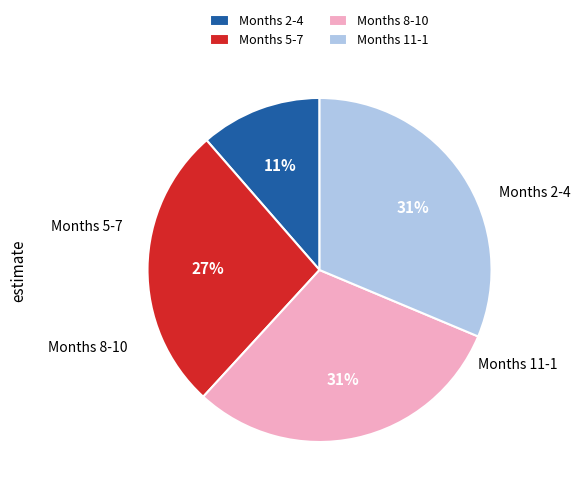

What percentage is the Months 8-10 slice, to the nearest percent?

31%